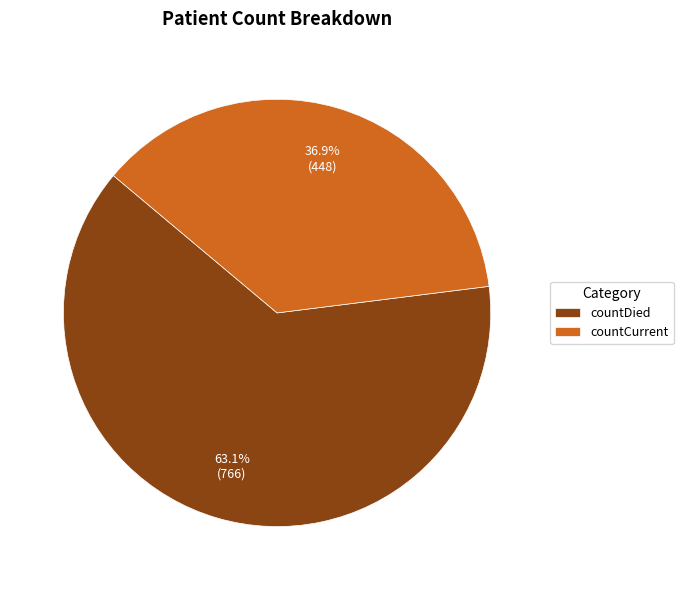

Which slice represents more than half of the pie?

countDied